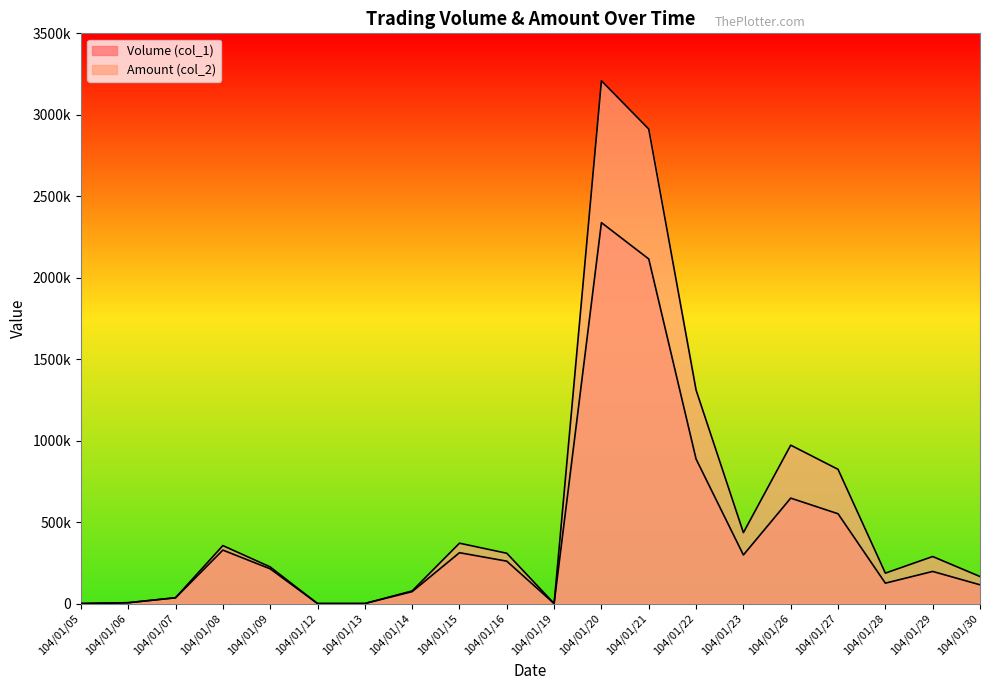

Is it true that Volume (col_1) equals 2338000 at 104/01/20?

True